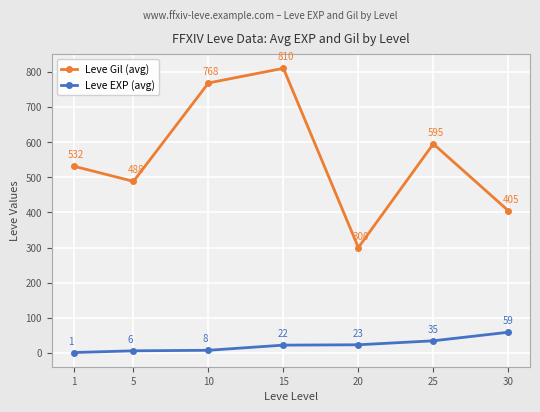

What is the difference between the maximum and minimum values in the Leve Gil (avg) series?

510.0